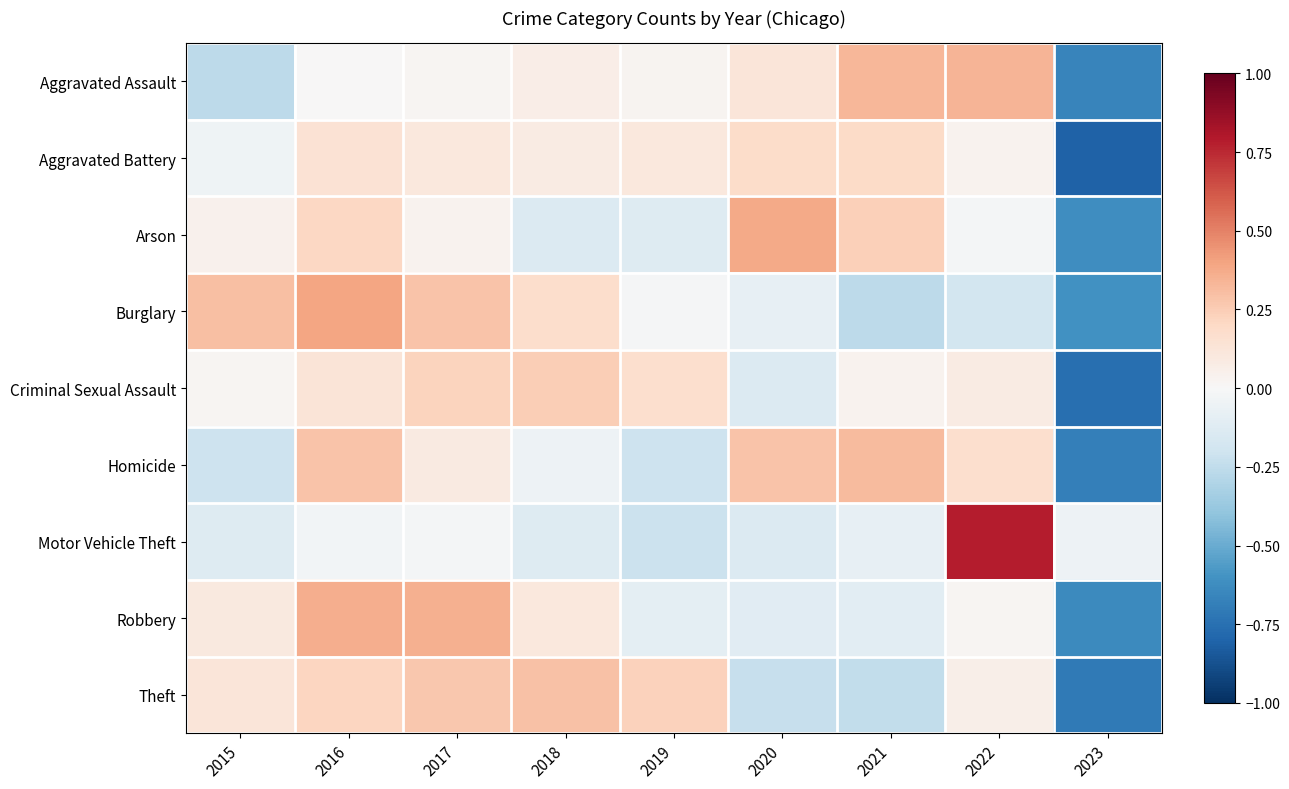

How many series are shown in this chart?

9